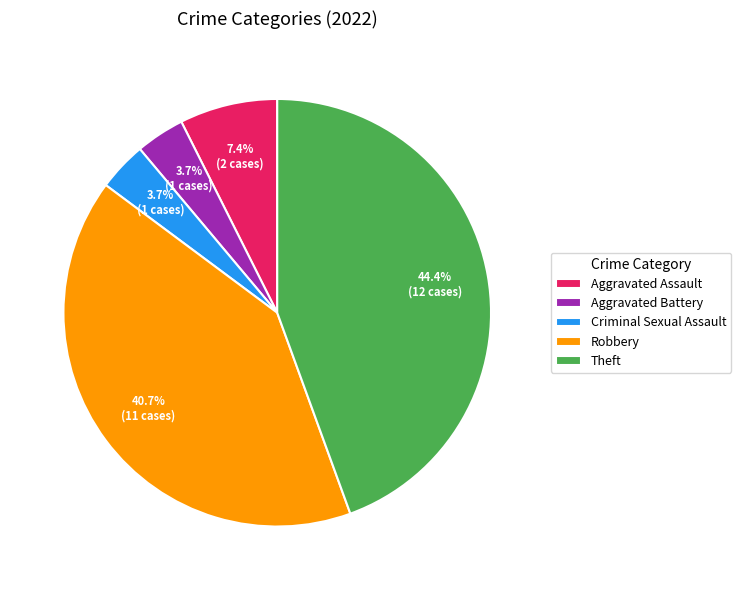

What portion of the pie excludes Aggravated Assault?

92.6%